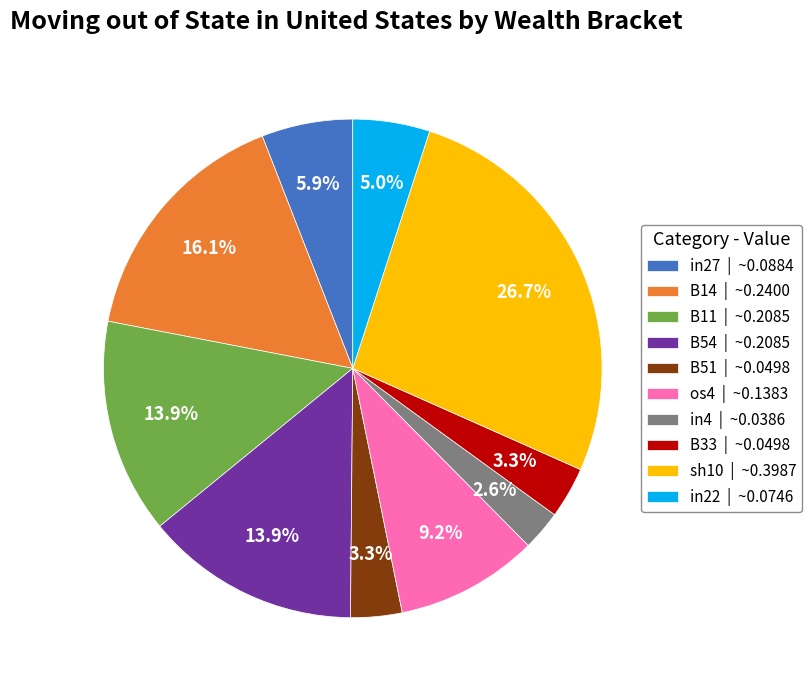

How many segments does this pie chart have?

10